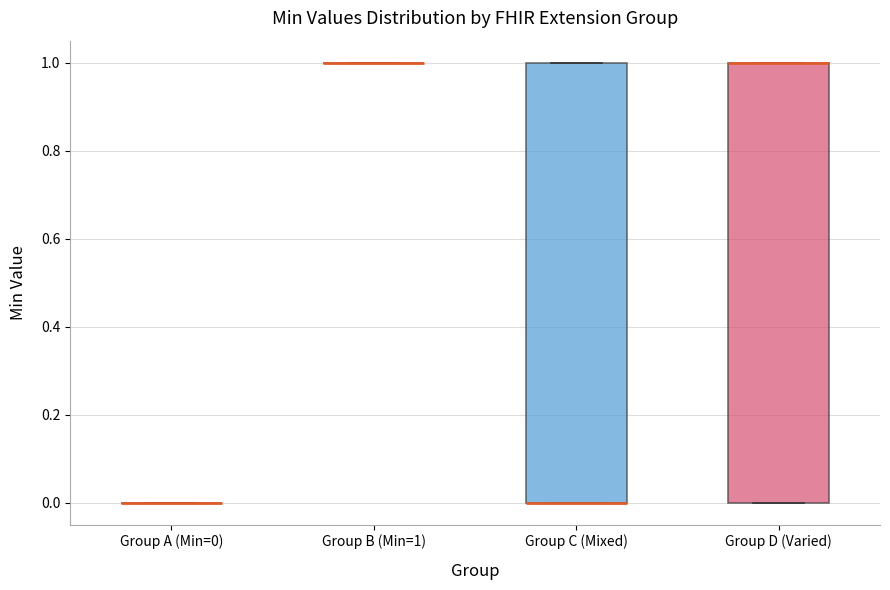

Where is the lower edge of the box for Group D (Varied) on the y-axis? The values are not printed on the chart, so give them approximately, as read against the axis.

0